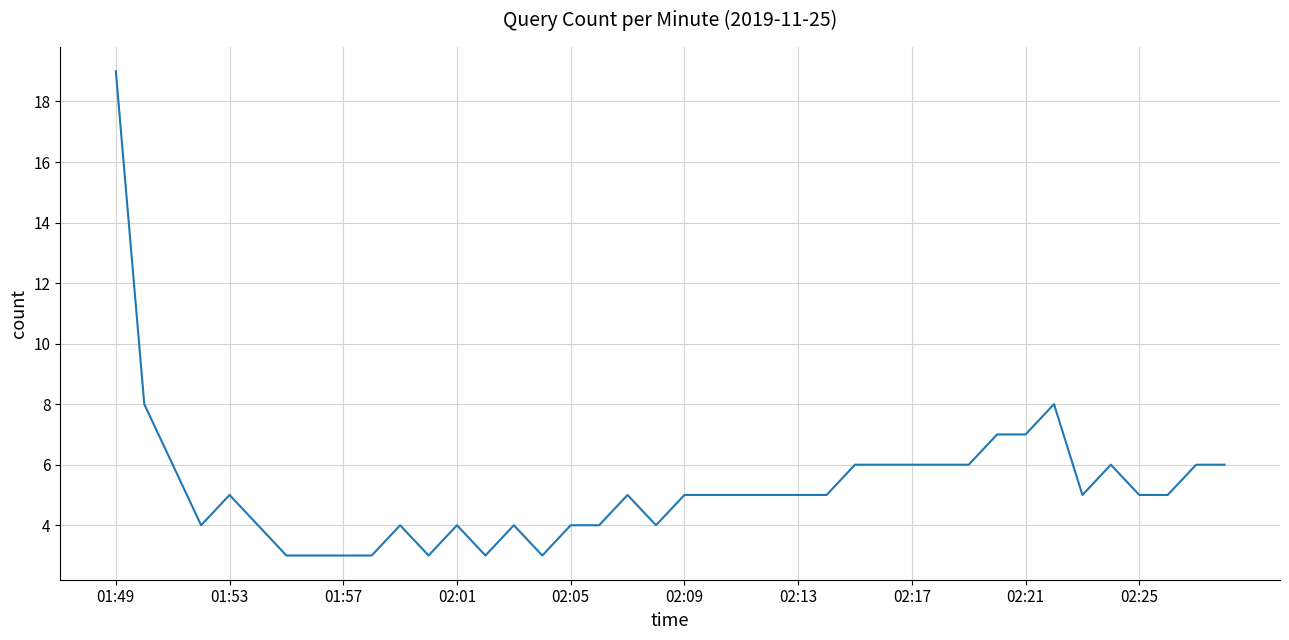

What is the difference between the maximum and minimum values?

16